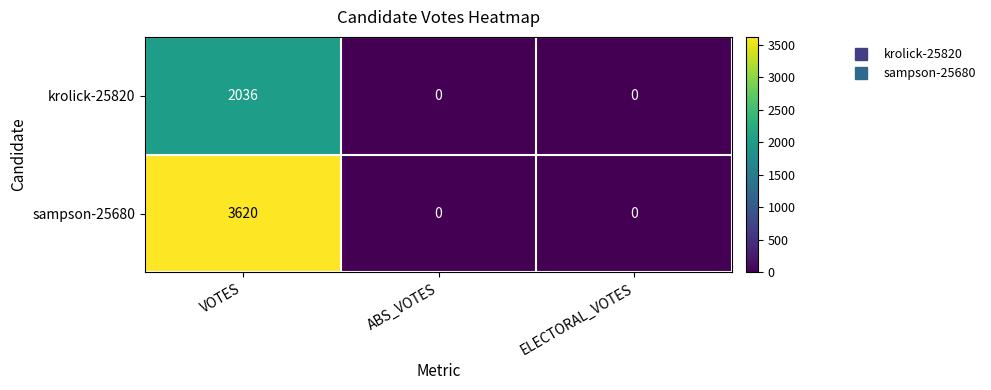

How many values in the sampson-25680 series exceed 0?

1